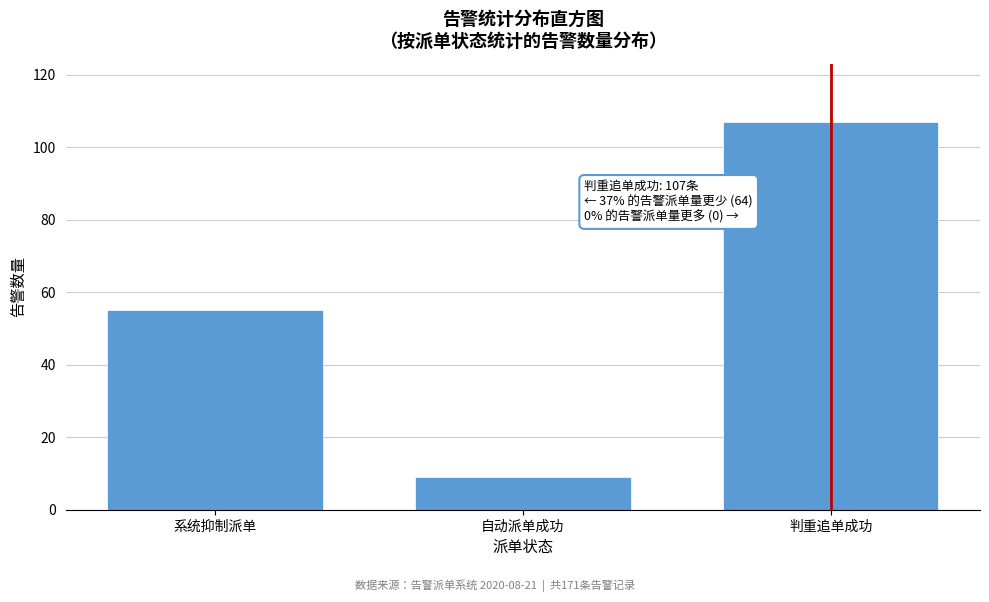

Reading left to right, what are all the values shown in this chart?

系统抑制派单=55	自动派单成功=9	判重追单成功=107